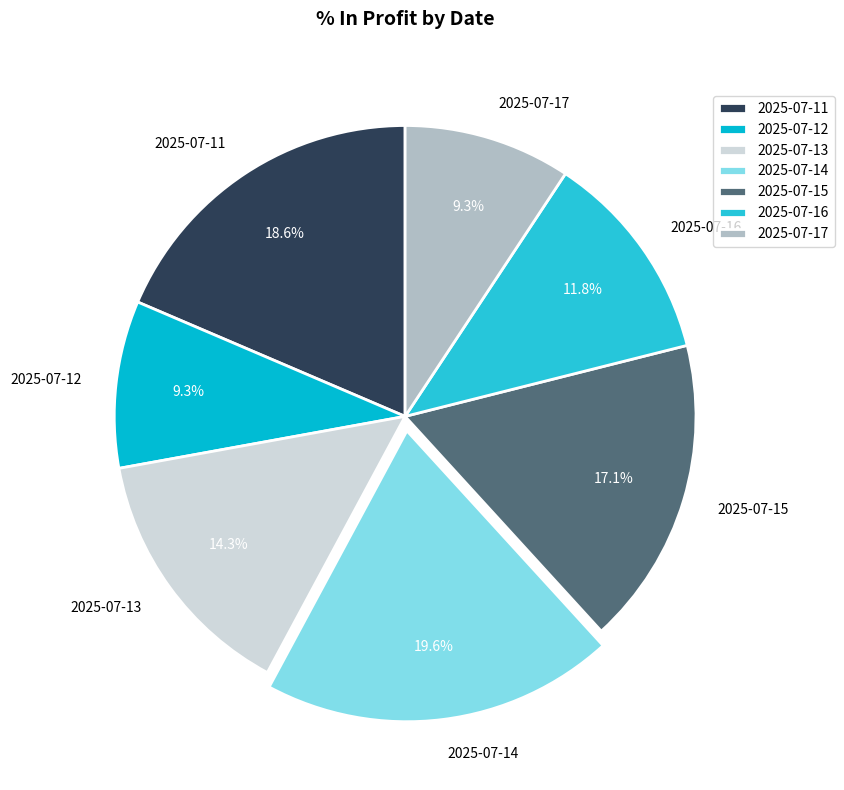

How many segments does this pie chart have?

7